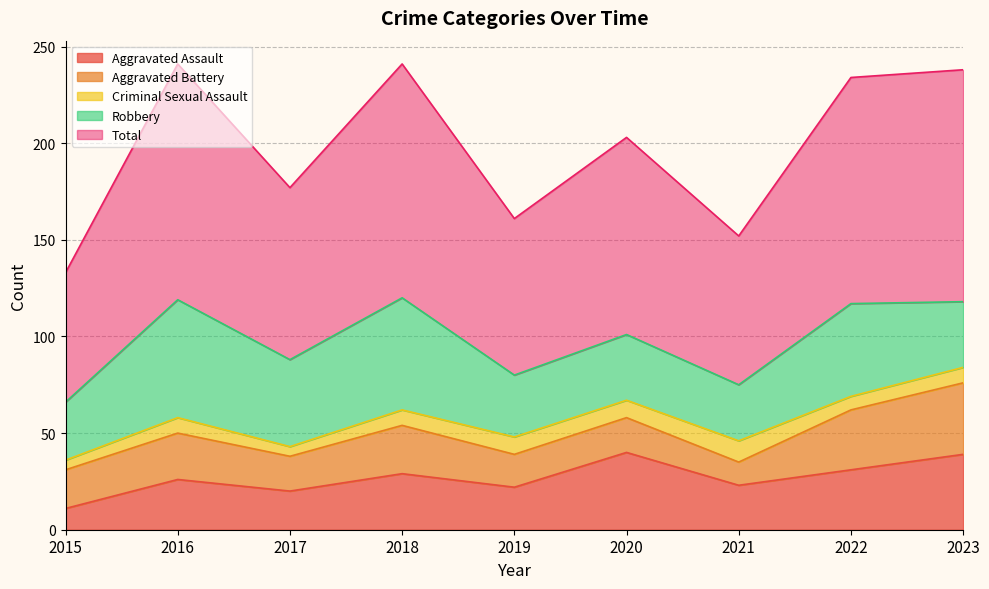

At which label is Robbery closest to 45?

2017